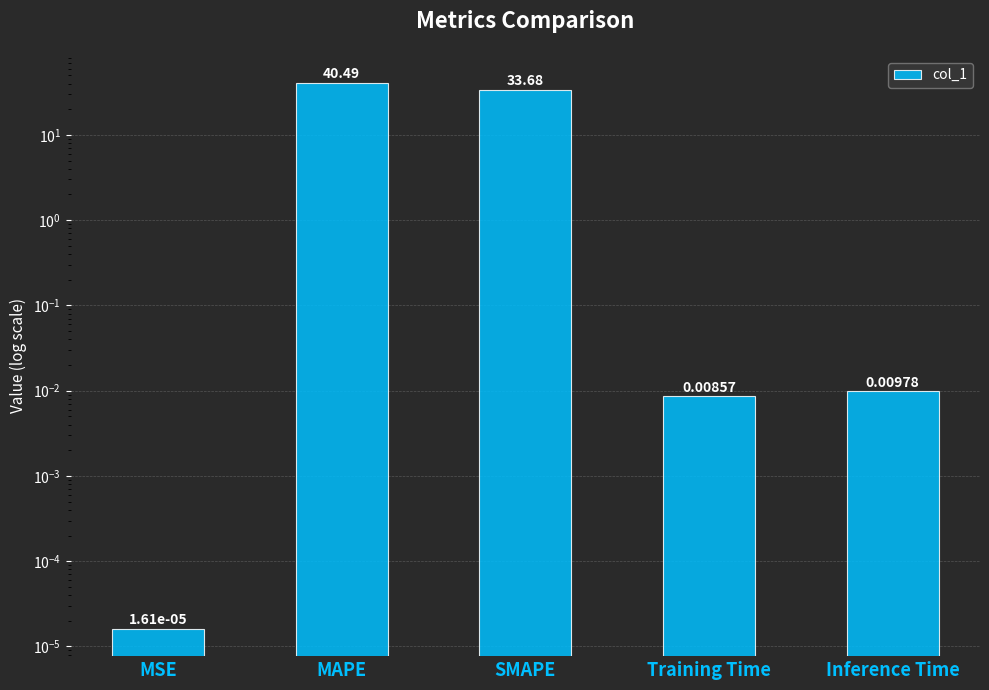

Reading left to right, list all the values displayed in this chart.

MSE=0.0	MAPE=40.5	SMAPE=33.7	Training Time=0.0	Inference Time=0.0